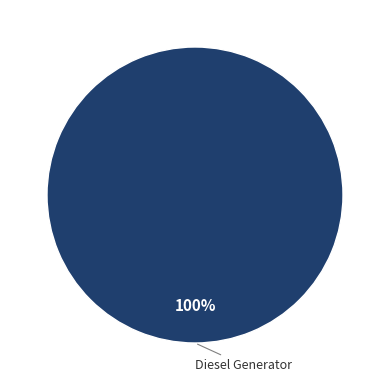

Is it true that Diesel Generator is 100% of the pie?

True